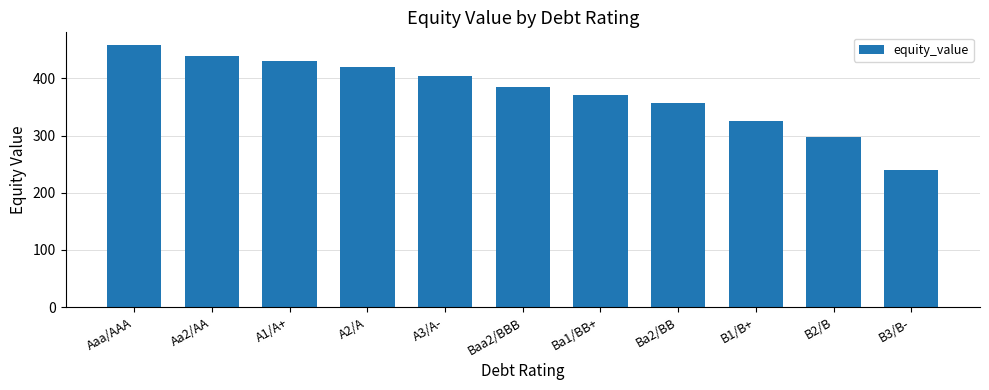

What is the greatest value displayed?

457.8